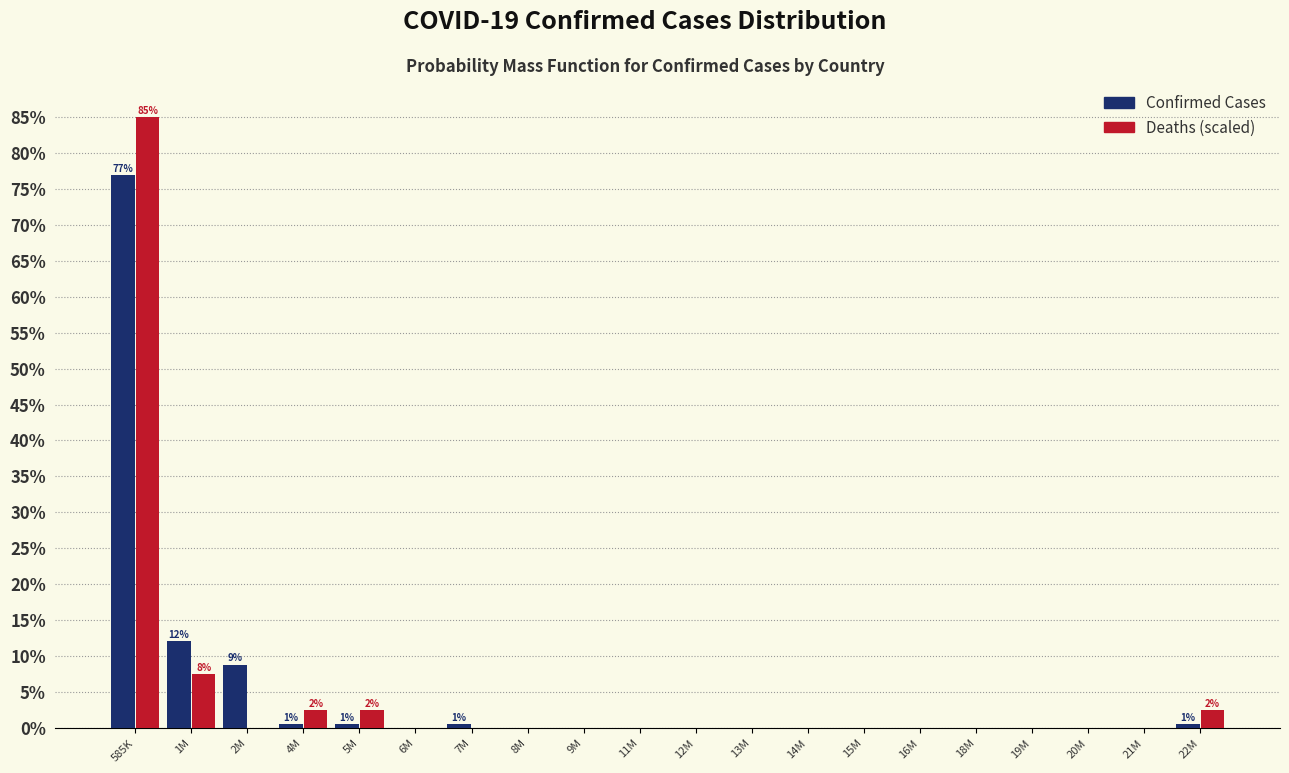

At which label is Deaths (scaled) closest to 42?

1M